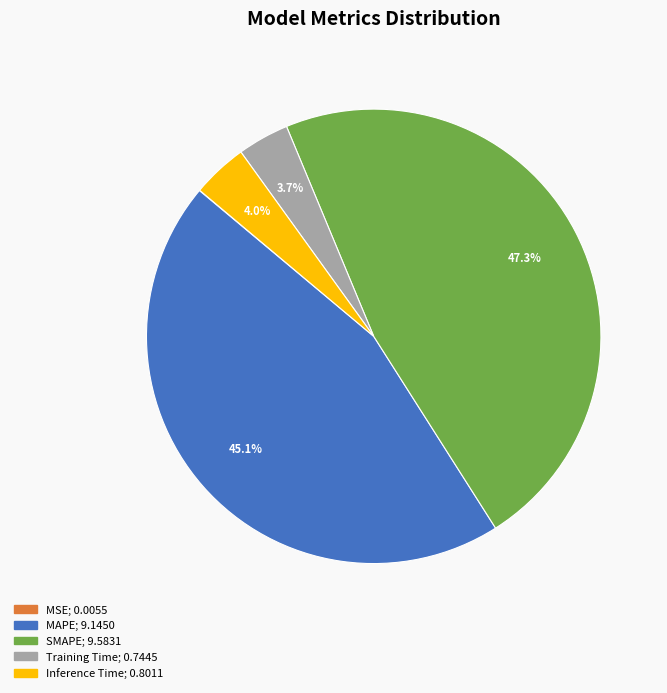

What is the ratio of the value at SMAPE to the value at MAPE?

1.0